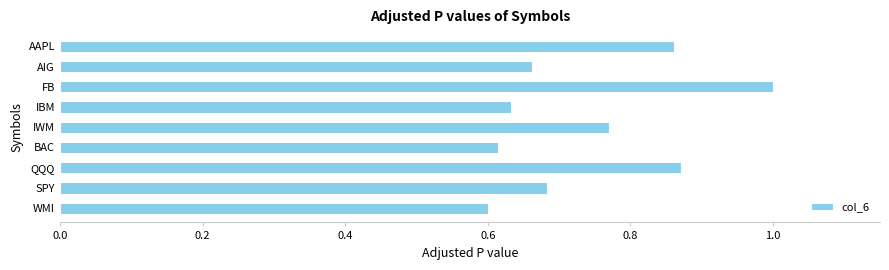

What is the difference between the maximum and minimum values?

0.4